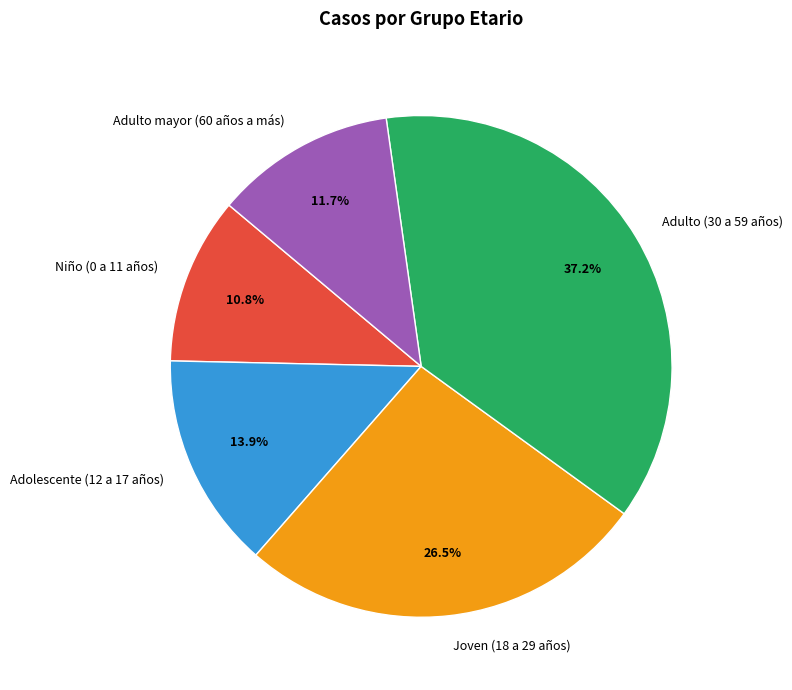

Is it true that Adolescente (12 a 17 años) is 14% of the pie?

True